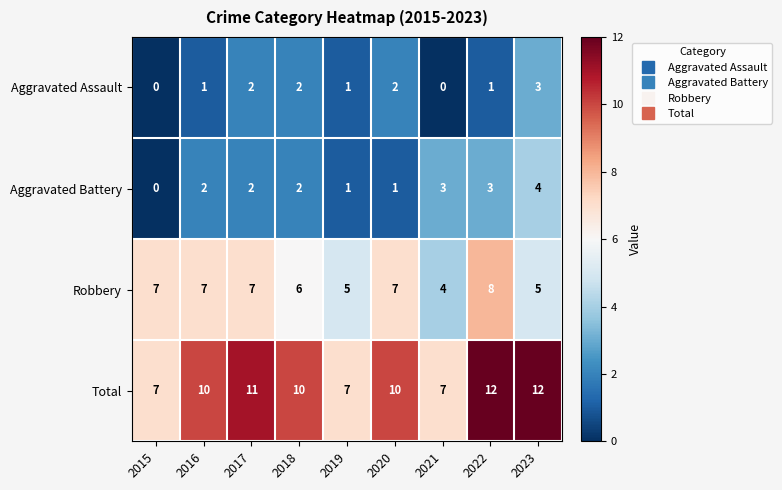

Is the value of Aggravated Battery at 2017 greater than the value of Total at 2015?

No